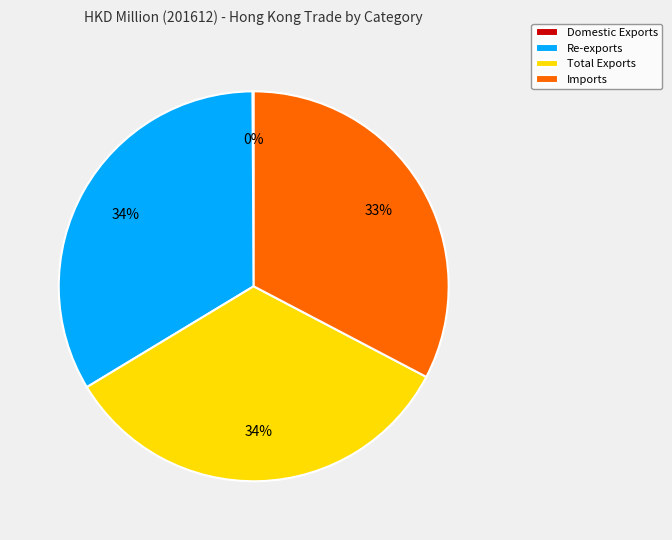

Does Imports represent more than half of the total?

No